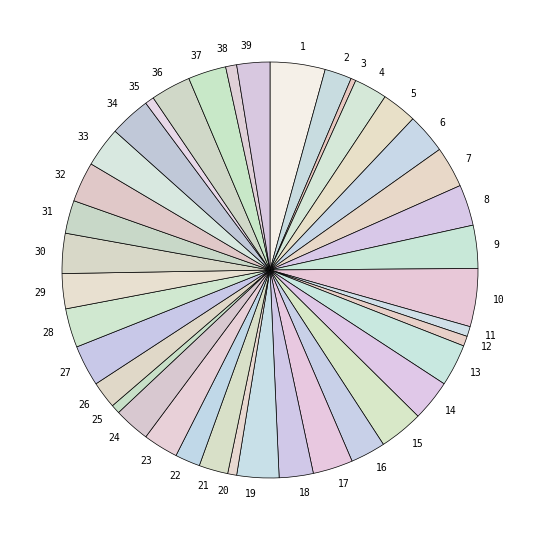

True or false: 25 accounts for 11% of the total.

False